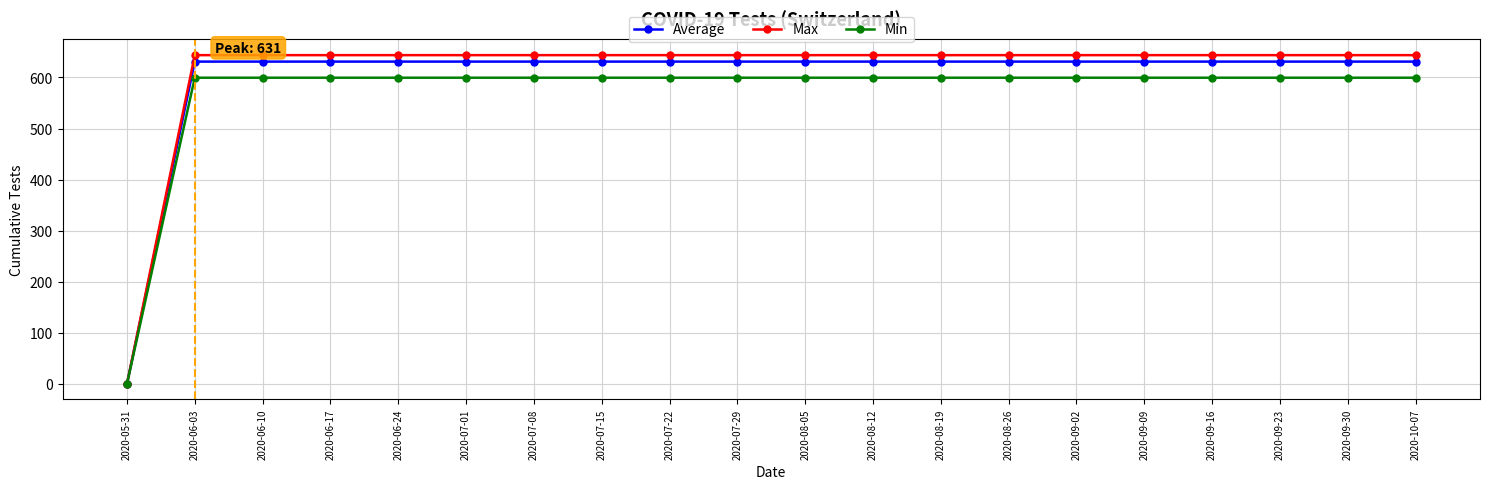

What is the total value across all series at 2020-06-24?

1874.1